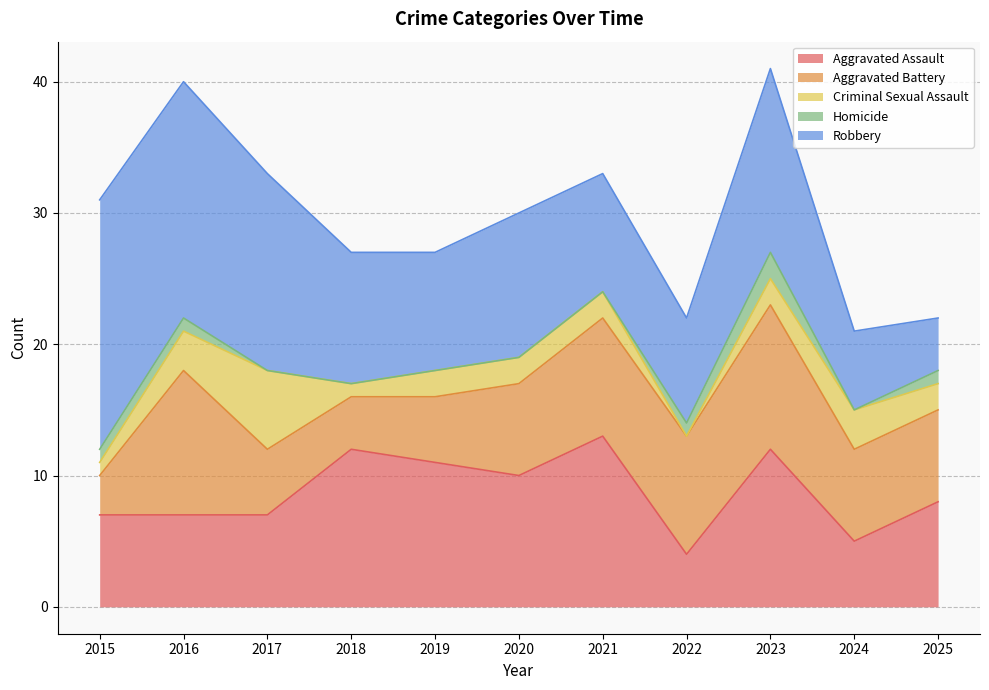

What is the average value of the Criminal Sexual Assault series?

2